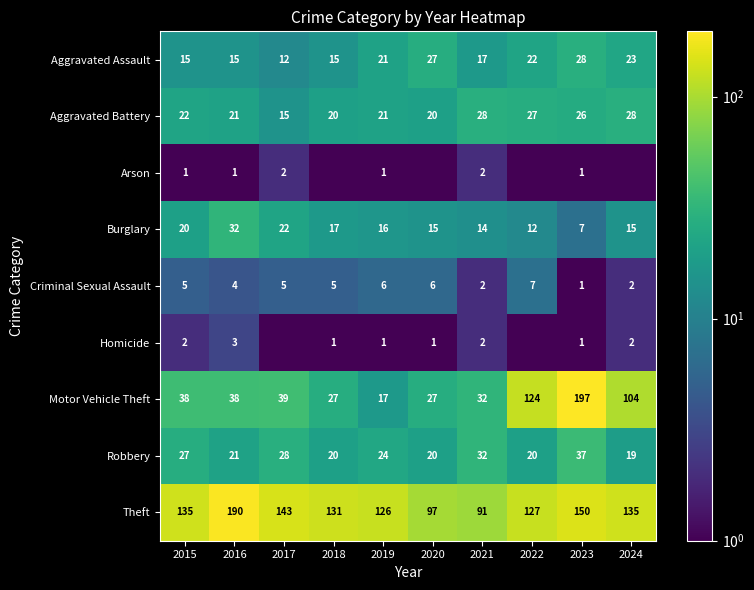

What is the approximate value of Criminal Sexual Assault at 2015?

5.0